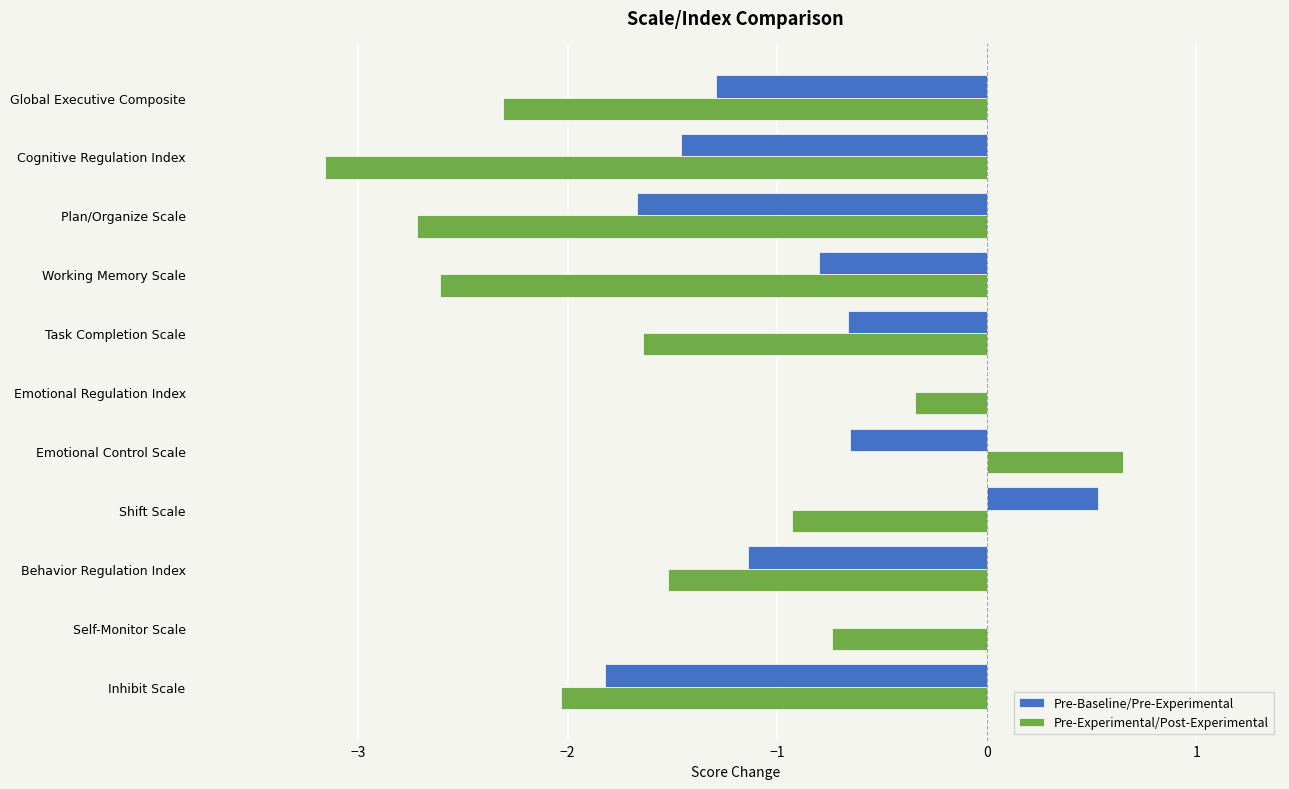

What is the sum of the Pre-Baseline/Pre-Experimental values at Cognitive Regulation Index and Emotional Control Scale?

-2.1